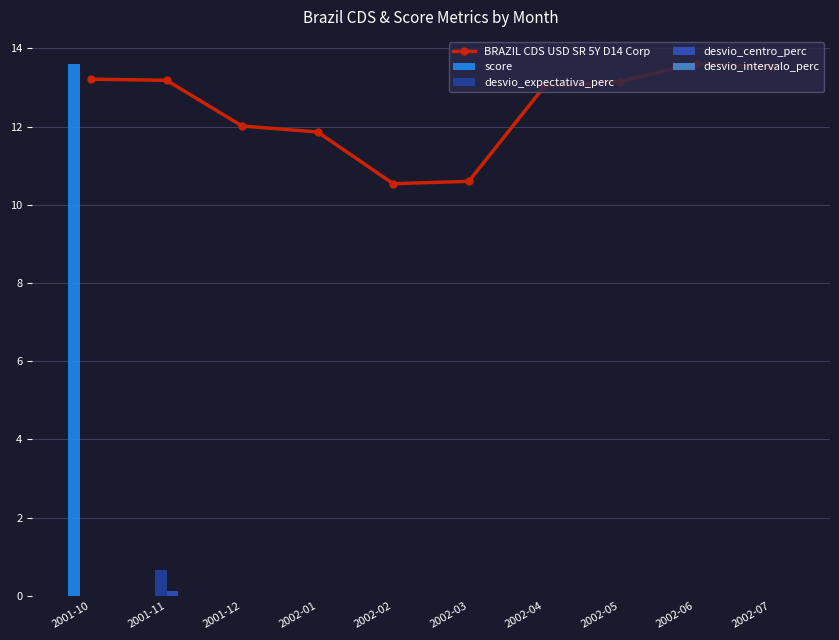

Where is BRAZIL CDS USD SR 5Y D14 Corp nearest to the value 12?

2001-12